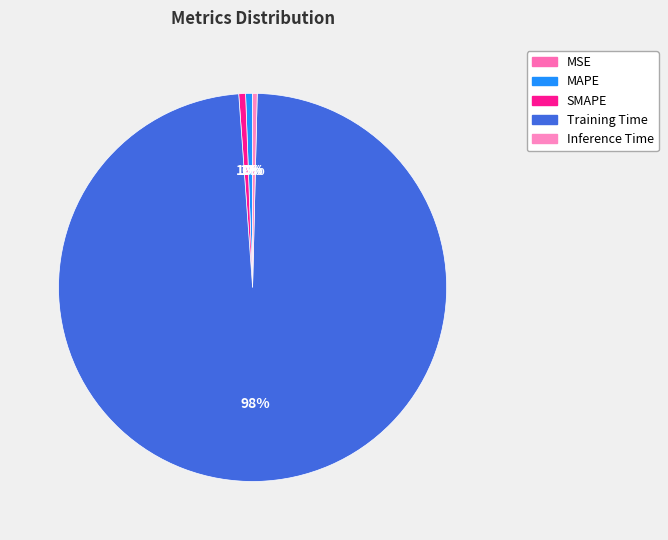

How much of the chart is everything except MAPE?

99.4%